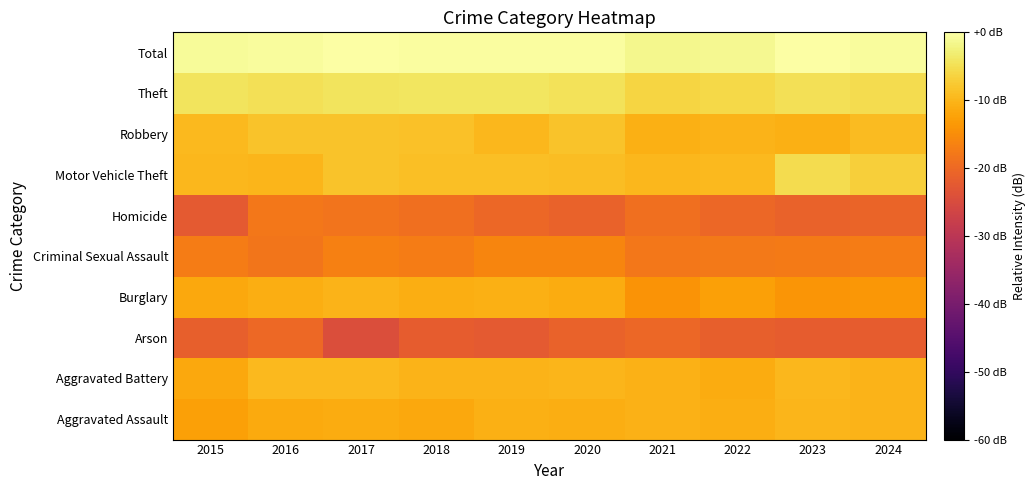

At 2021, list the series in order from largest to smallest.

Total, Theft, Motor Vehicle Theft, Aggravated Assault, Aggravated Battery, Robbery, Burglary, Criminal Sexual Assault, Homicide, Arson